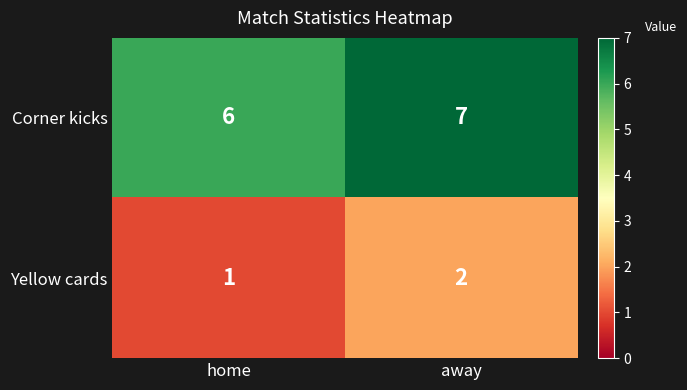

What is the difference between the highest and lowest values at away?

5